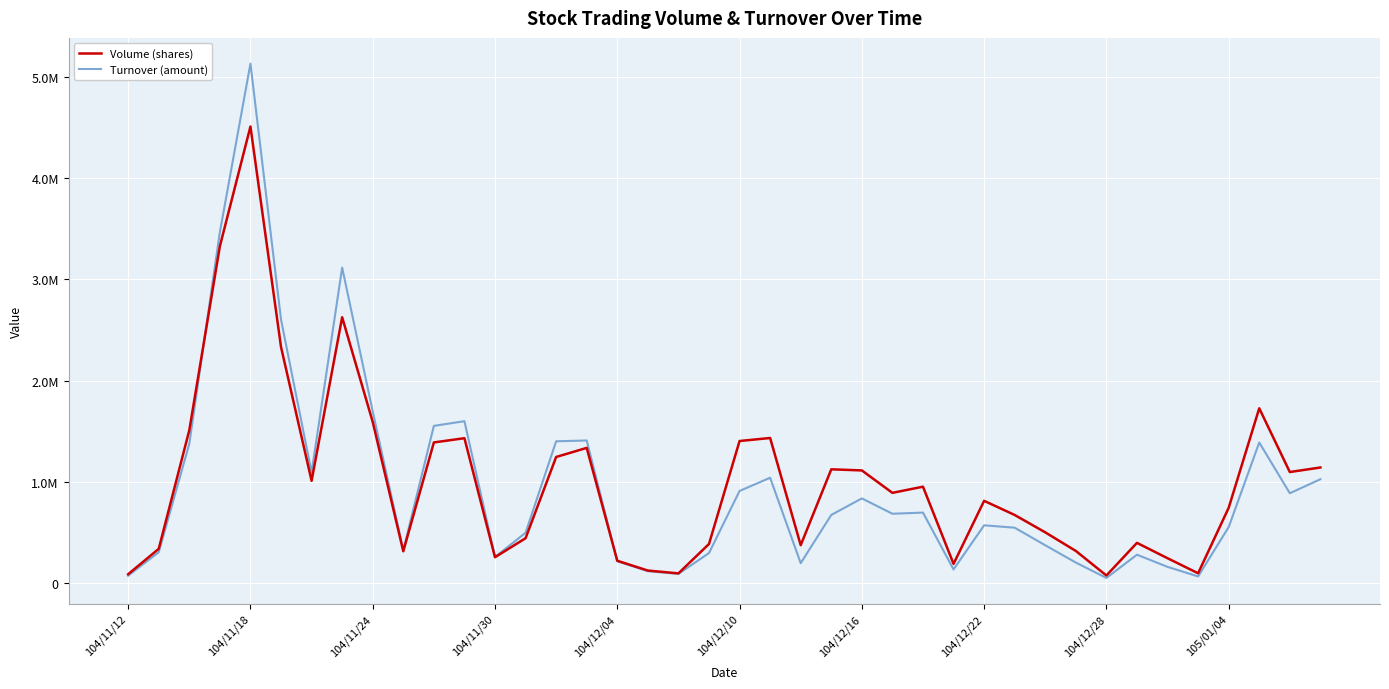

Does the chart display data point markers on the line(s)?

No